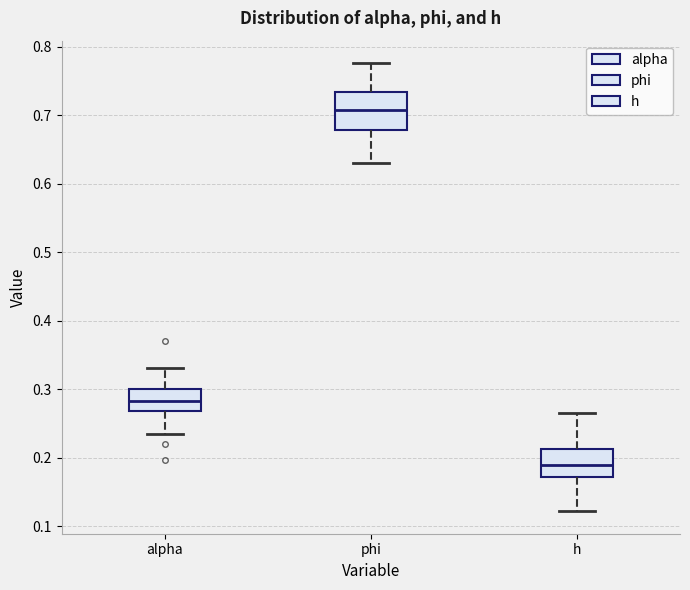

Reading left to right, read every box against the y-axis: the position of its median line, the range the box covers, and the ends of its whiskers. The values are not printed on the chart, so give them approximately, as read against the axis.

alpha: median 0.28, box 0.27 to 0.30, whiskers 0.24 to 0.33
phi: median 0.71, box 0.68 to 0.73, whiskers 0.63 to 0.78
h: median 0.19, box 0.17 to 0.21, whiskers 0.12 to 0.27